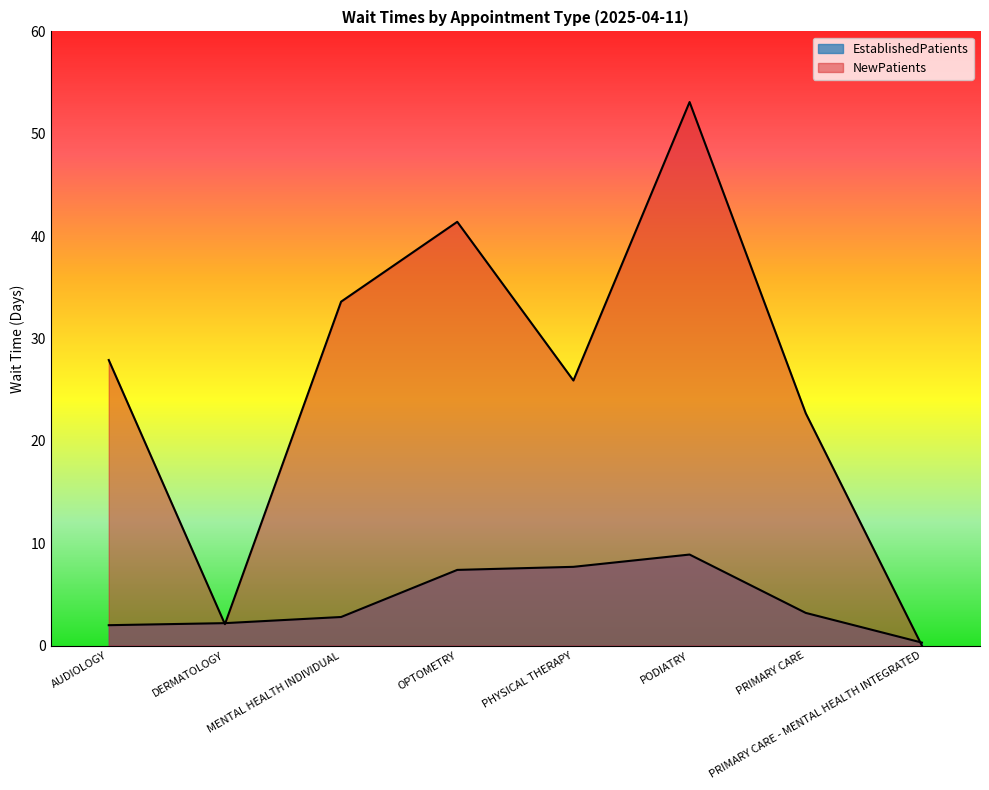

What are all the series names shown in the legend?

EstablishedPatients, NewPatients